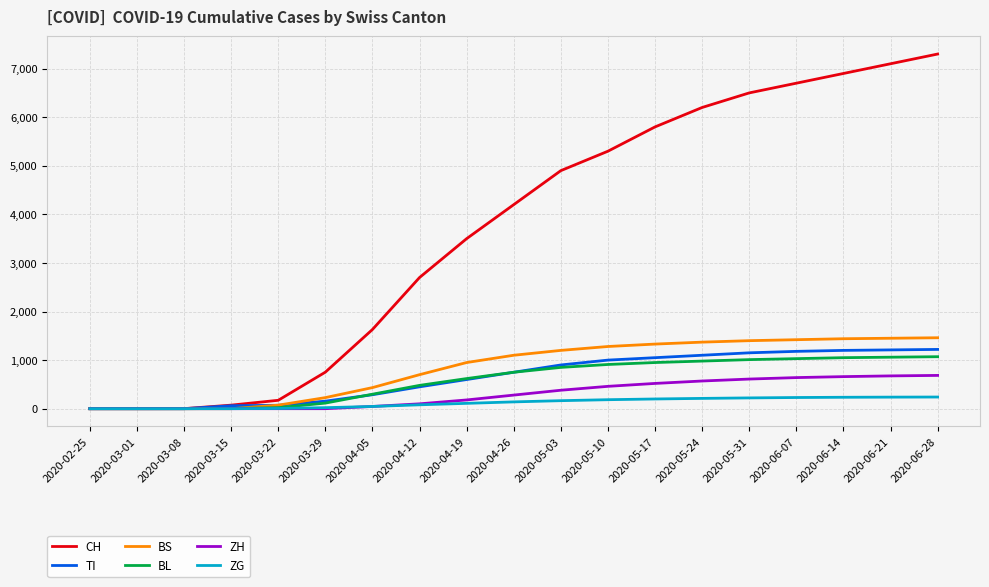

The value of BL at 2020-04-19 is 1062. True or false?

False